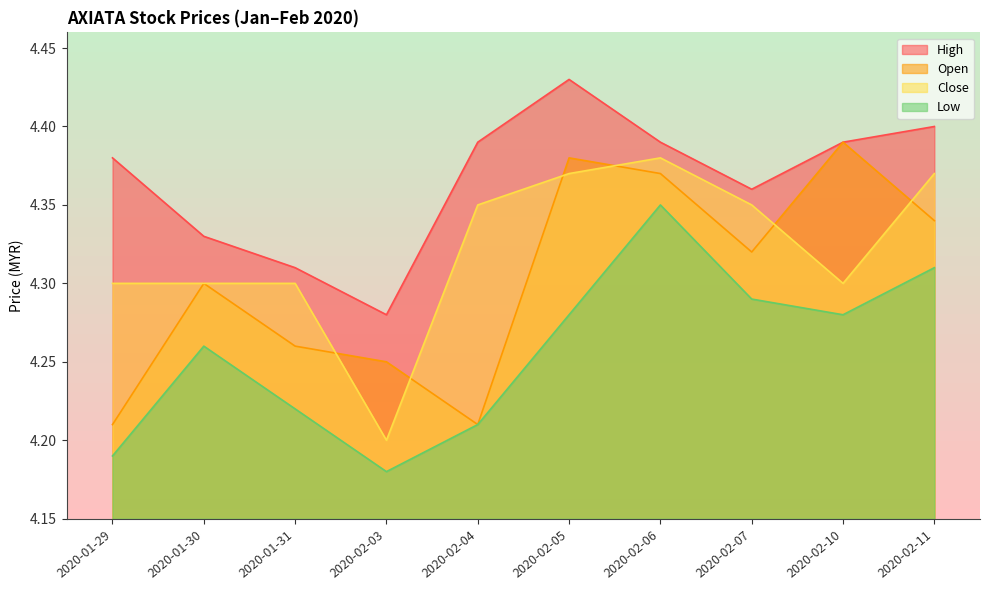

The close series shows 4.4 at 2020-02-11. True or false?

True